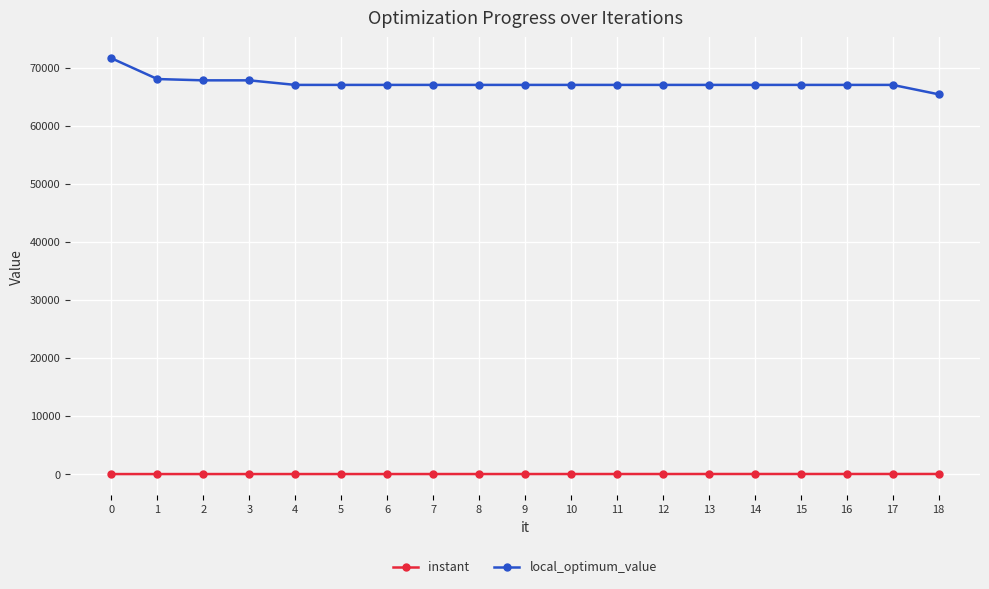

Rank the series at 8 from lowest to highest value.

instant, local_optimum_value